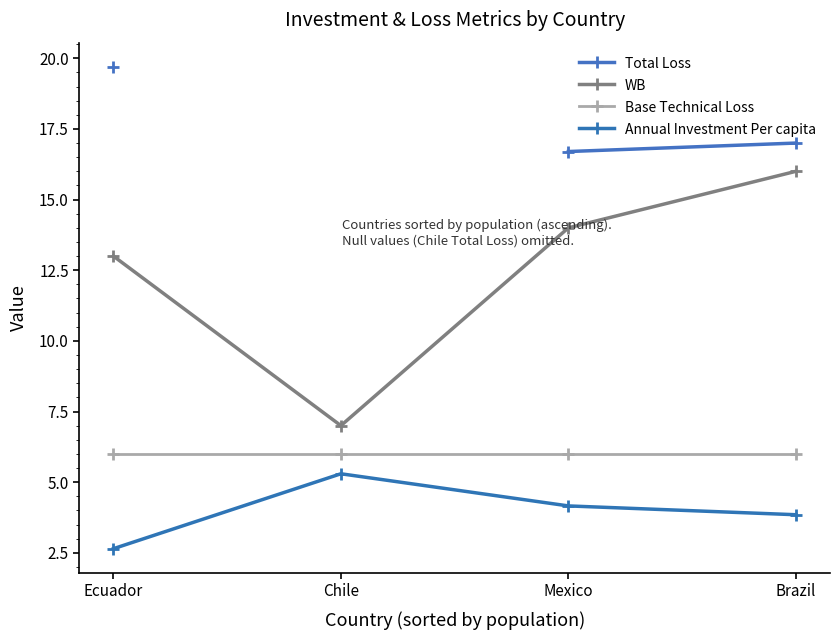

True or false: WB and Annual Investment Per capita intersect in this chart.

False